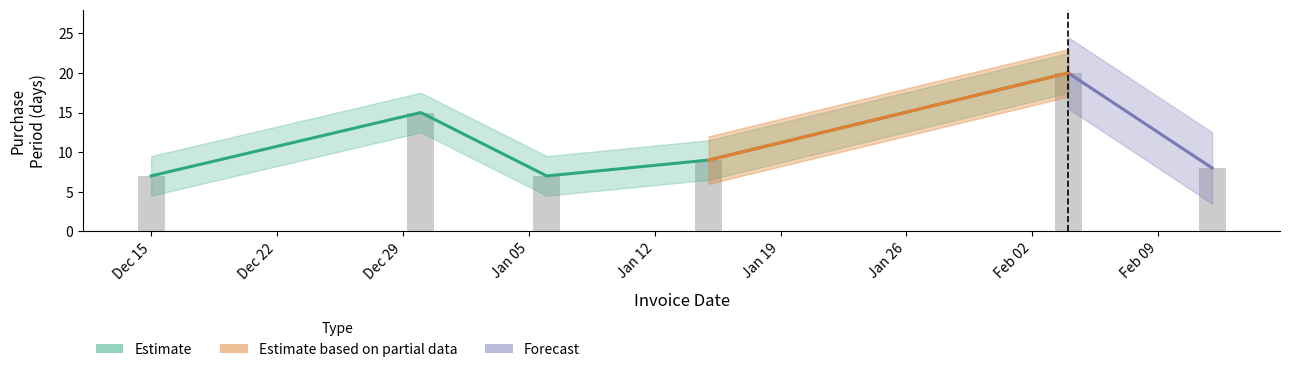

Reading left to right, transcribe all the data shown in this chart.

7	15	7	9	20	8